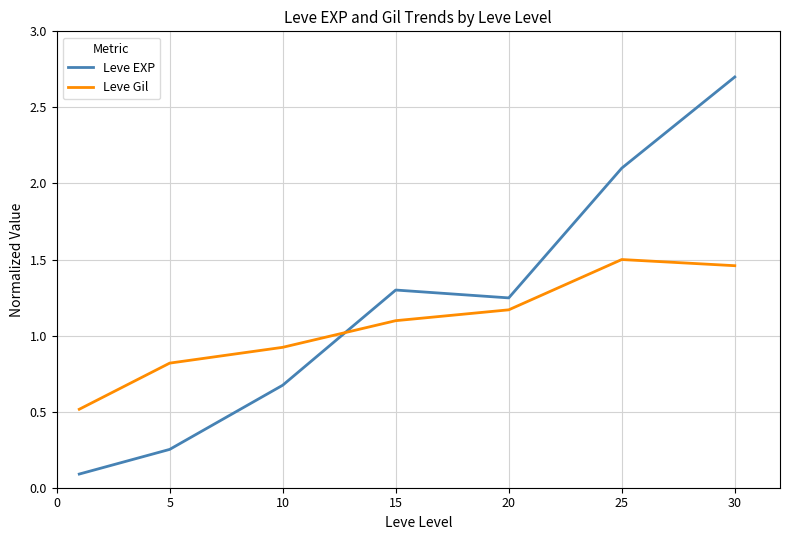

Which series has the largest range (max minus min)?

Leve EXP